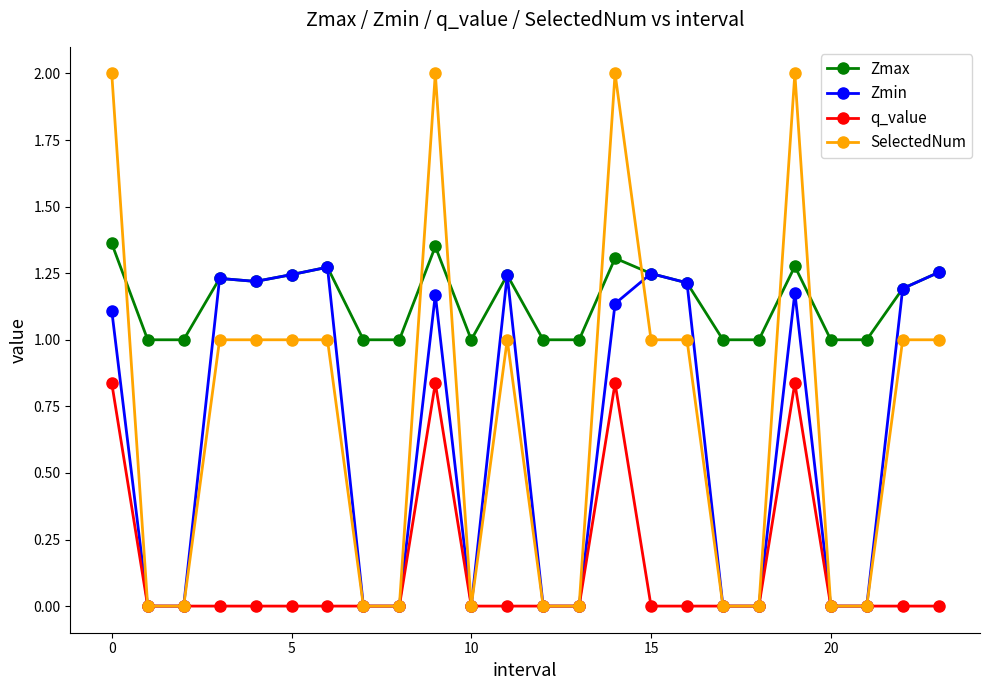

List the series in order of their peak value, highest first.

SelectedNum, Zmax, Zmin, q_value